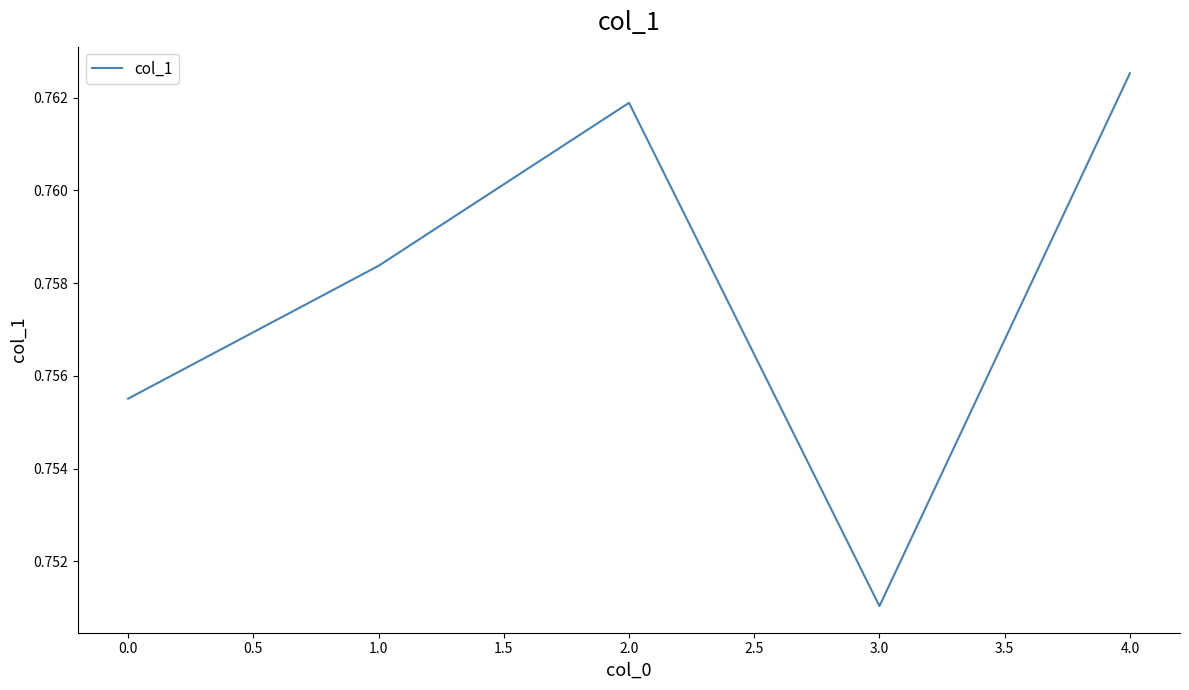

What position from the left is 4.0?

5